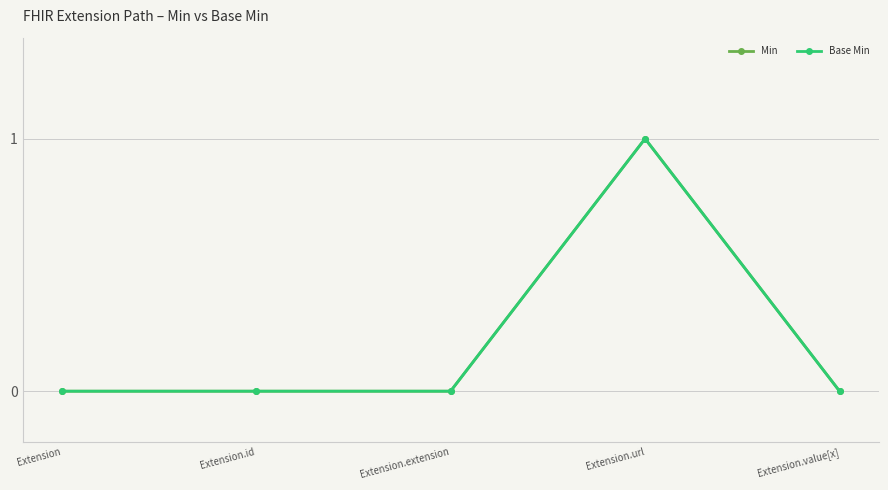

In Base Min, how many points are higher than both neighbors (excluding endpoints)?

1